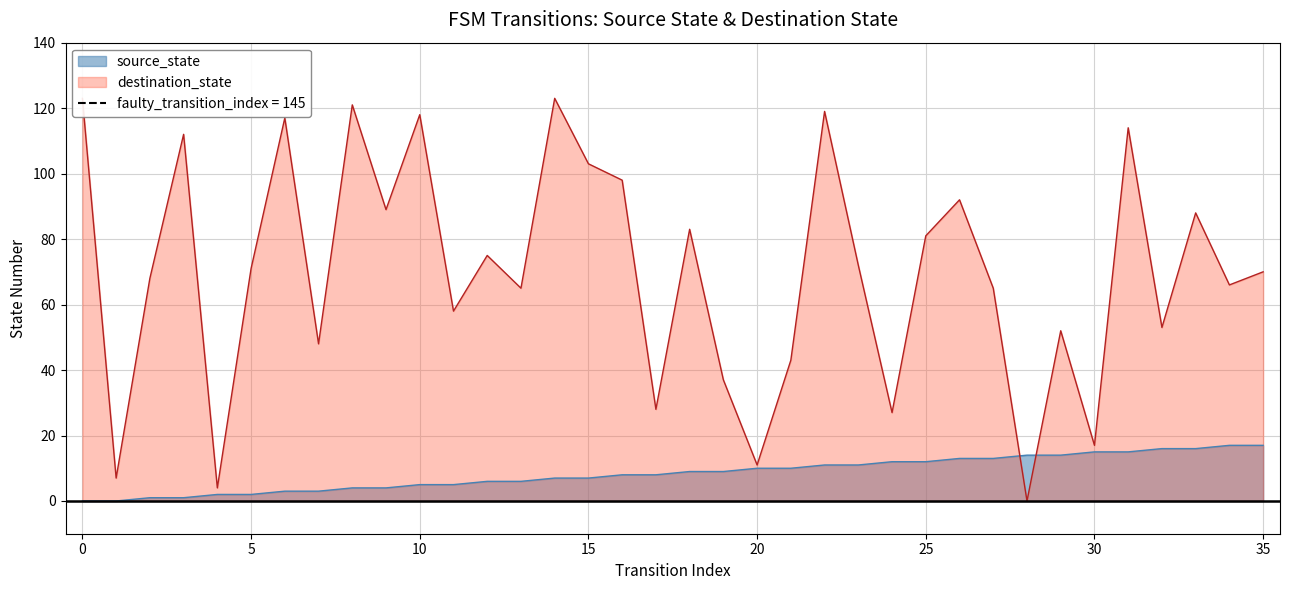

What is the value of the destination_state point at the 24th from the left?

72